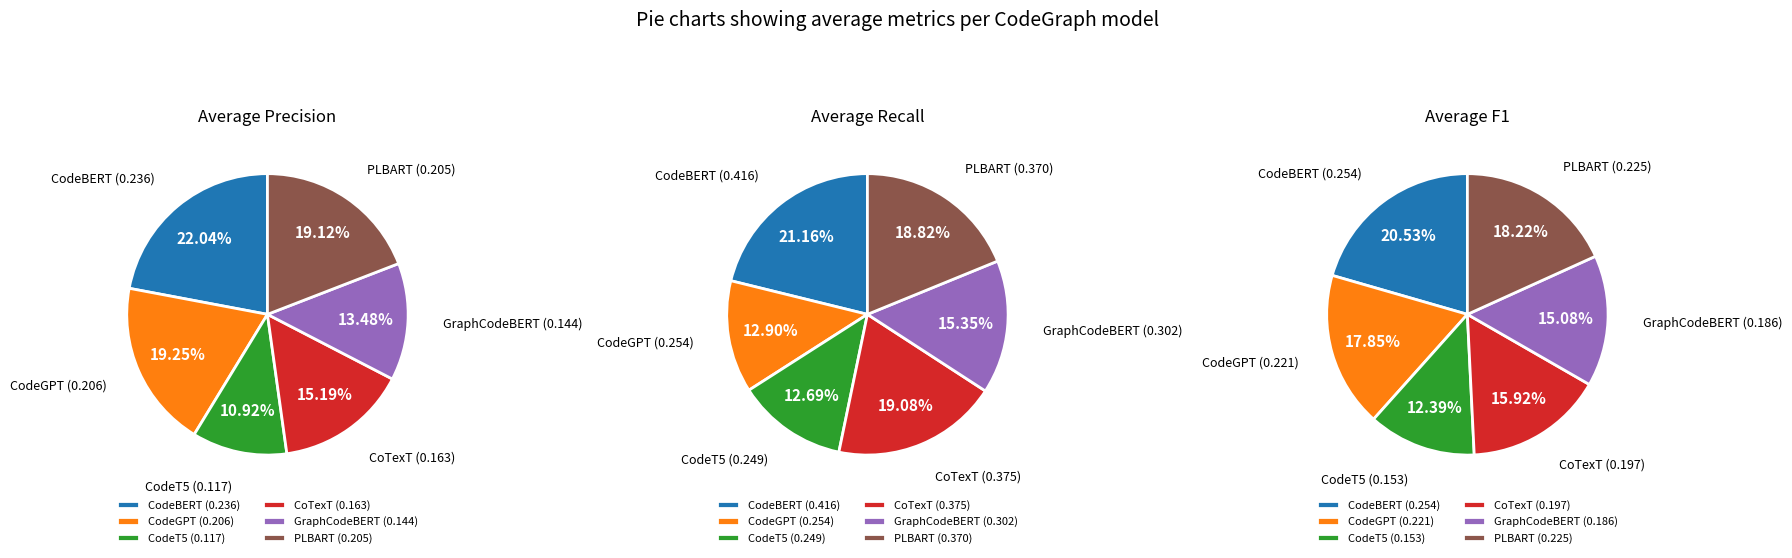

Rank the series by their average value, from lowest to highest.

Precision, F1, Recall